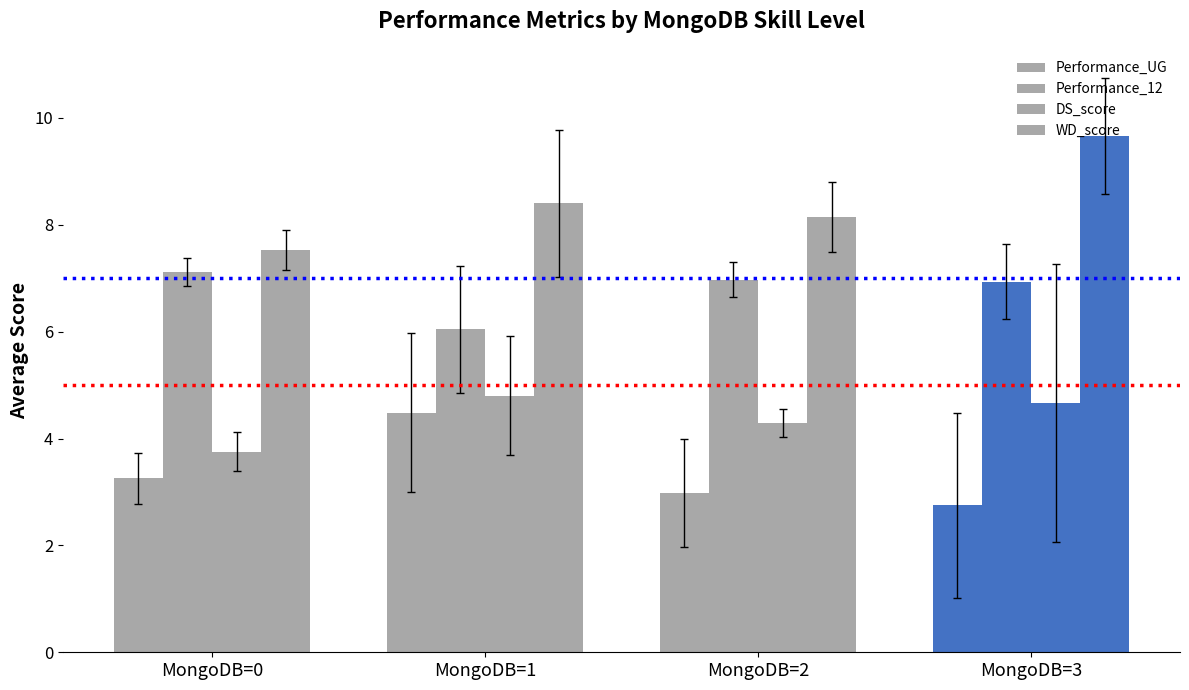

How many bars are there in total?

16